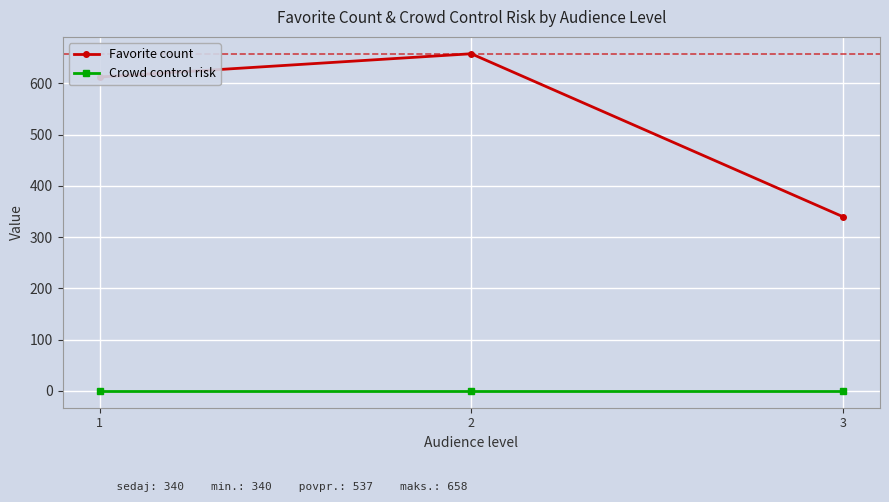

What is the spread (max minus min) of values at 2?

658.0